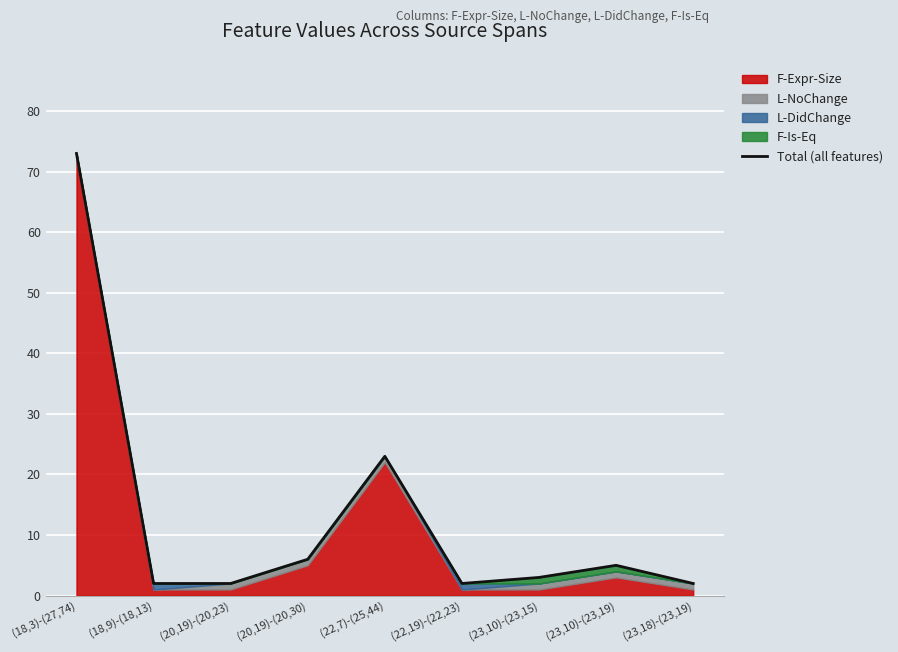

The chart shows a value of 46 at (18,3)-(27,74). True or false?

False